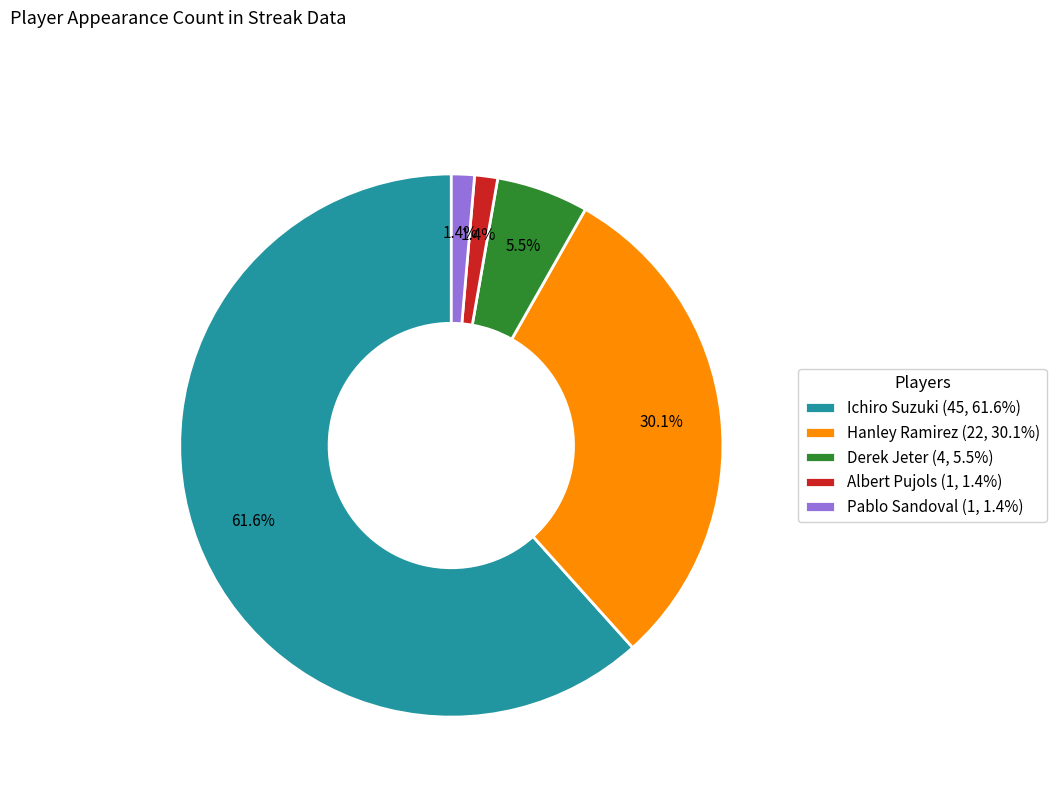

Is it true that Pablo Sandoval is 11% of the pie?

False